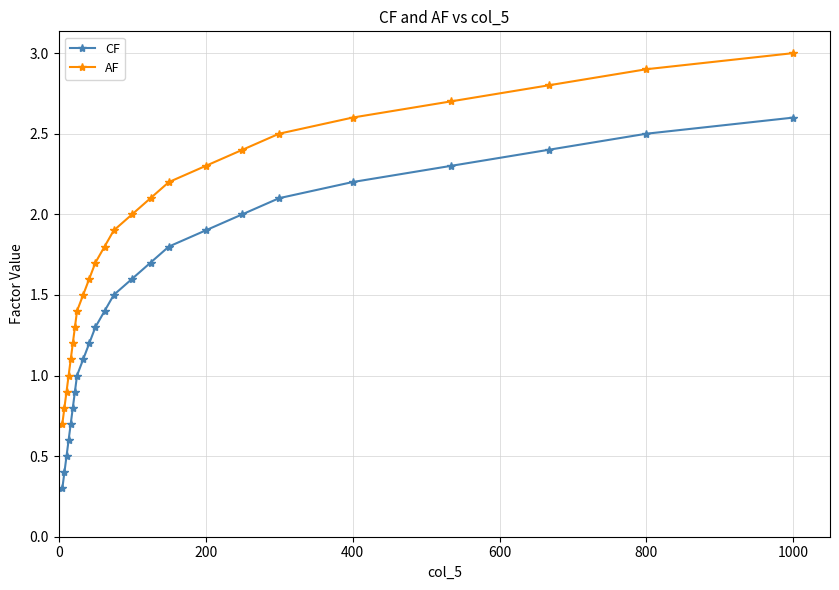

Rank the series by their average value, from highest to lowest.

AF, CF